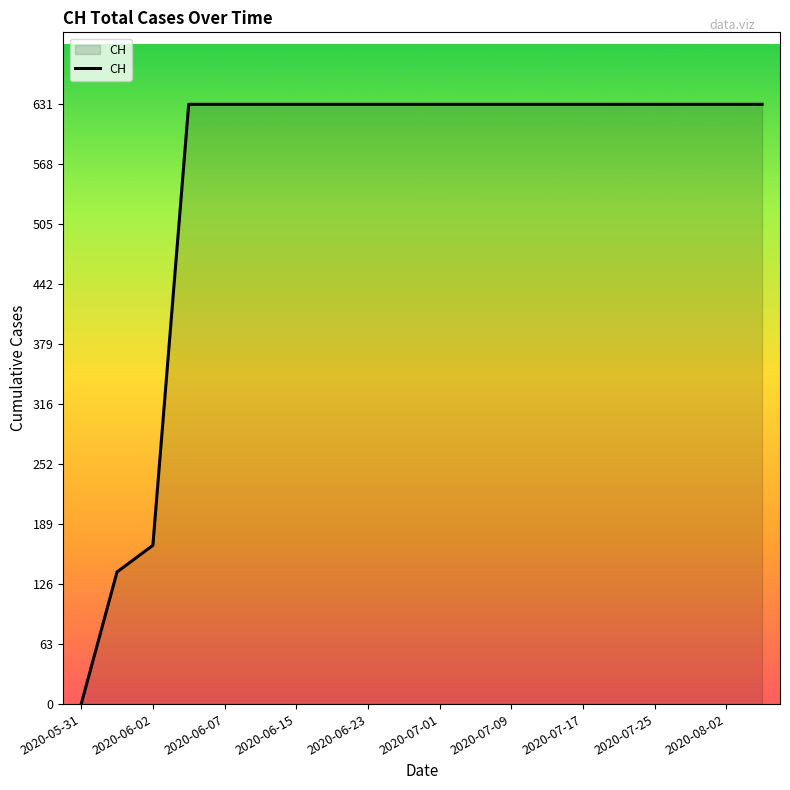

What is the maximum value shown in the chart?

631